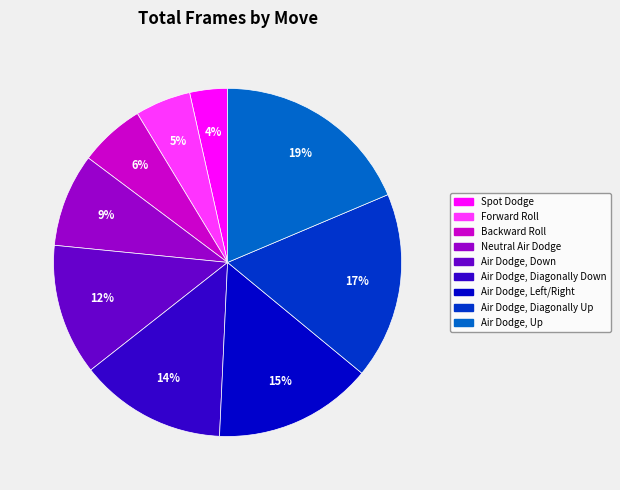

Is there any slice that represents more than half of the pie?

No